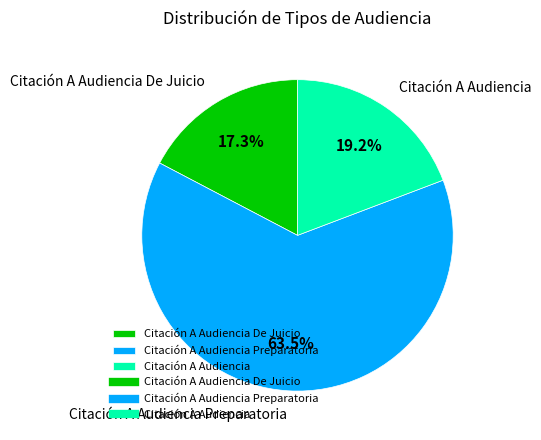

How many slices are in this pie chart?

3